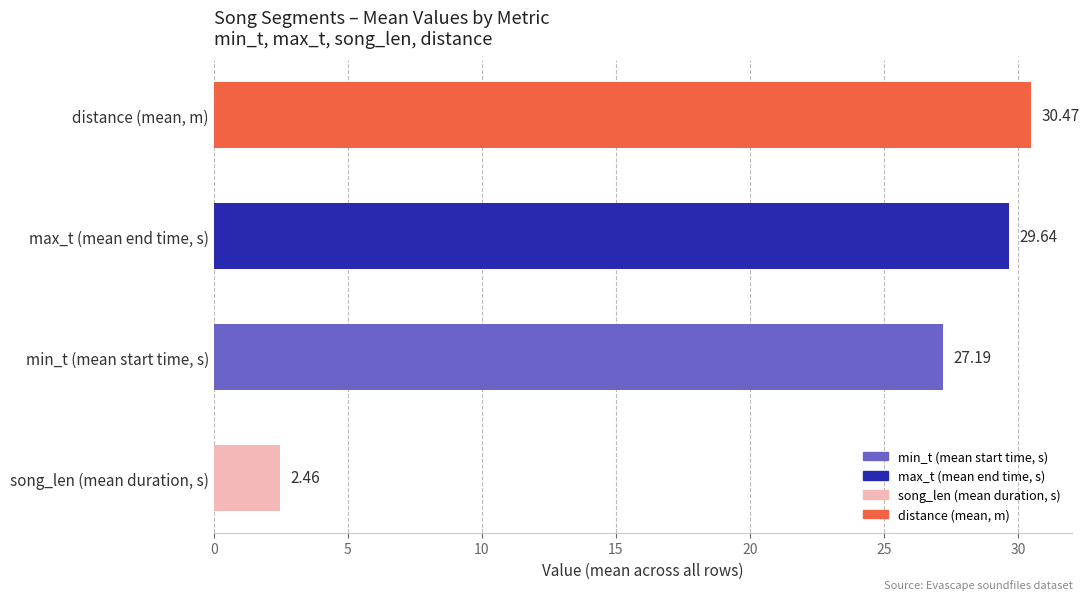

Rank the categories by value from lowest to highest.

song_len (mean duration, s), min_t (mean start time, s), max_t (mean end time, s), distance (mean, m)